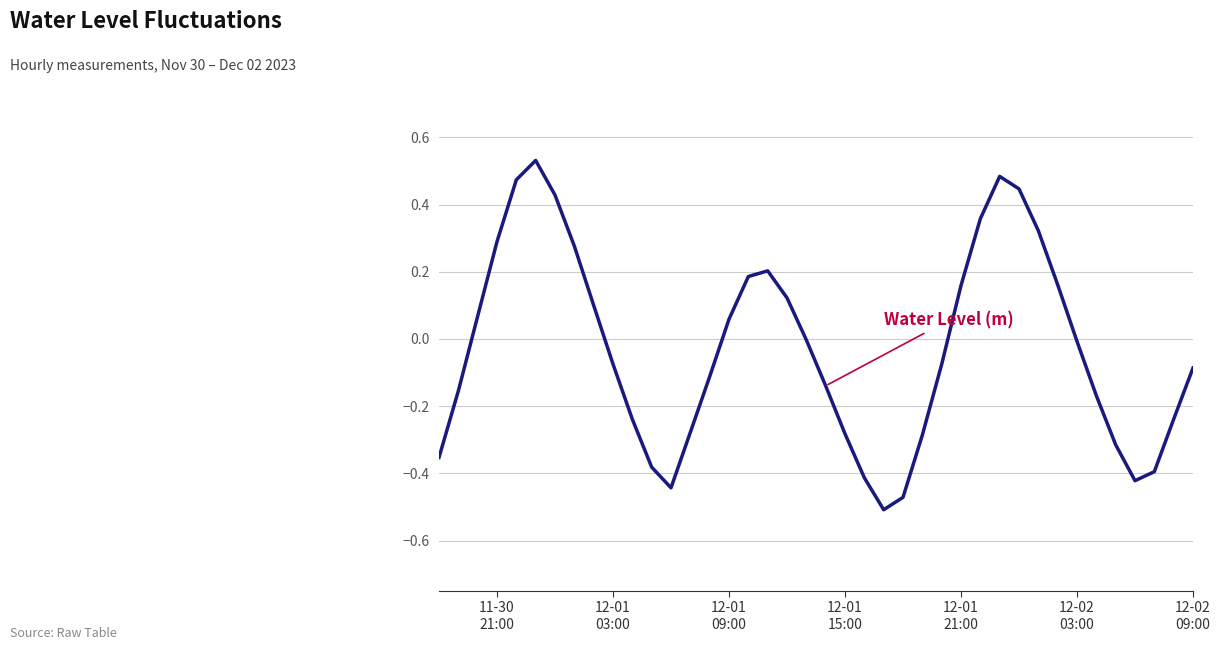

What is the difference between the maximum and minimum values?

1.0